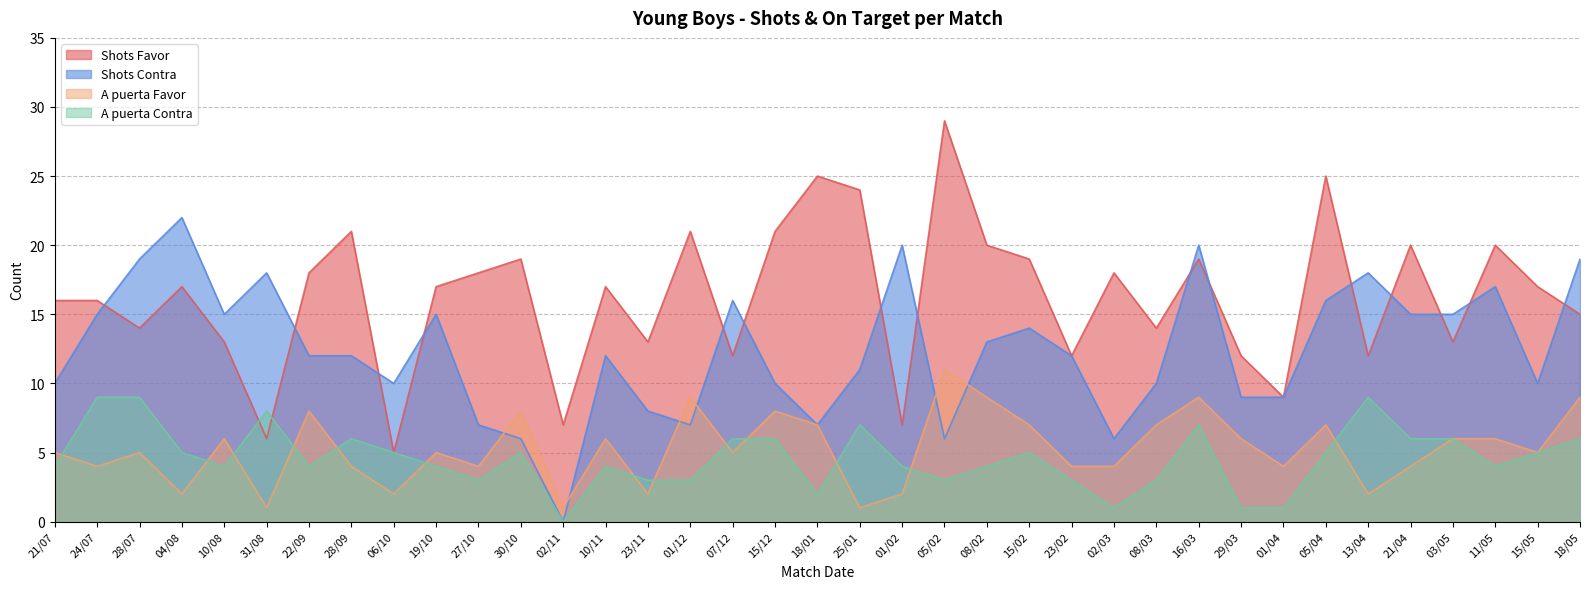

Which label corresponds to the largest value in the chart?

05/02